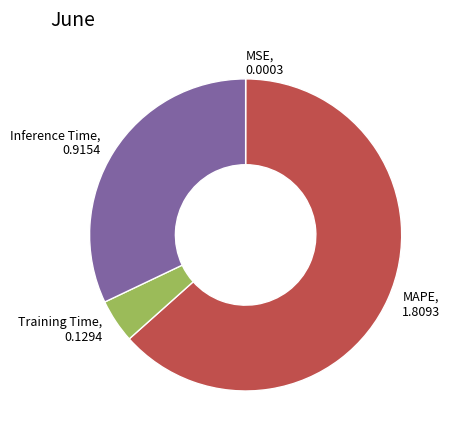

True or false: Training Time, 0.1294 accounts for 5% of the total.

True